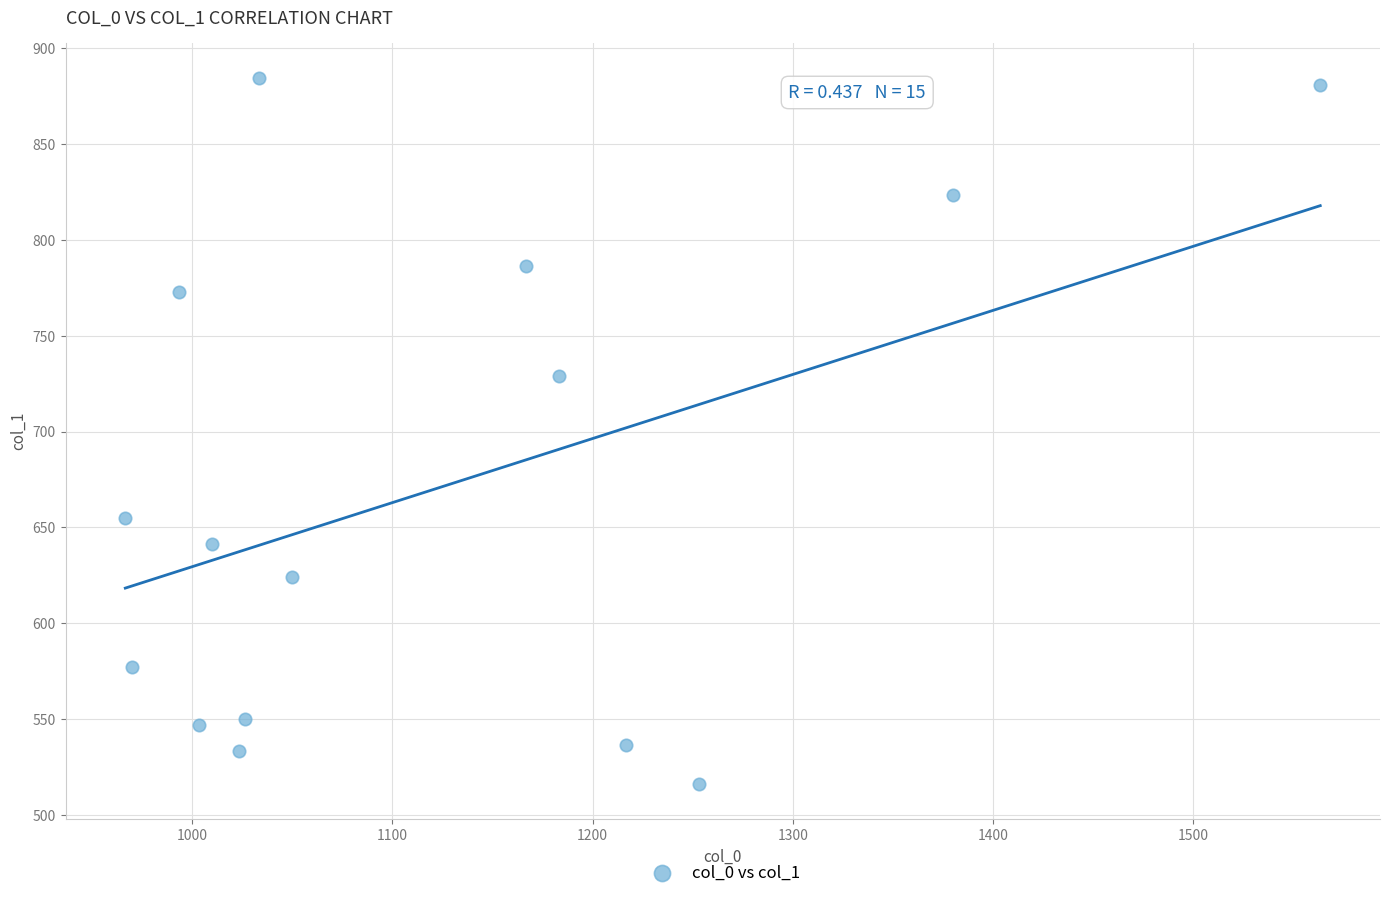

What is the range of X values (max minus min)?

596.7